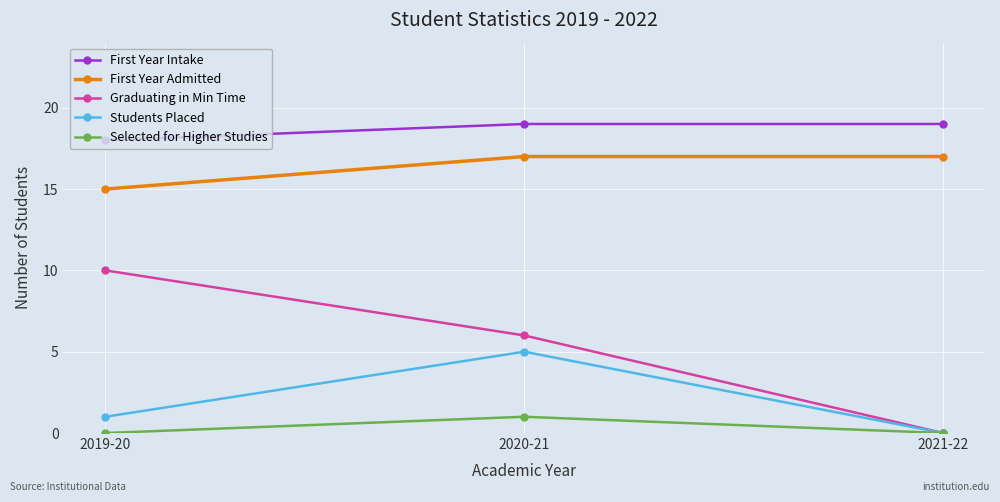

Is the value of Graduating in Min Time at 2019-20 greater than the value of First Year Admitted at 2019-20?

No